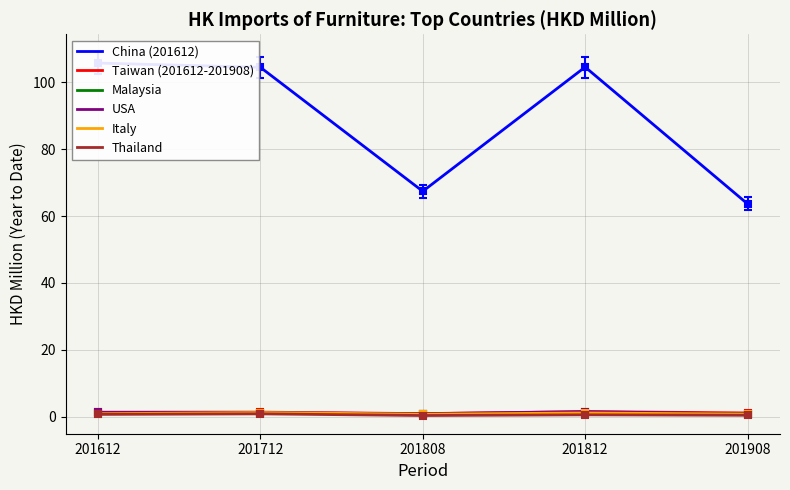

Rank the categories by Italy value from highest to lowest.

201712, 201812, 201612, 201908, 201808